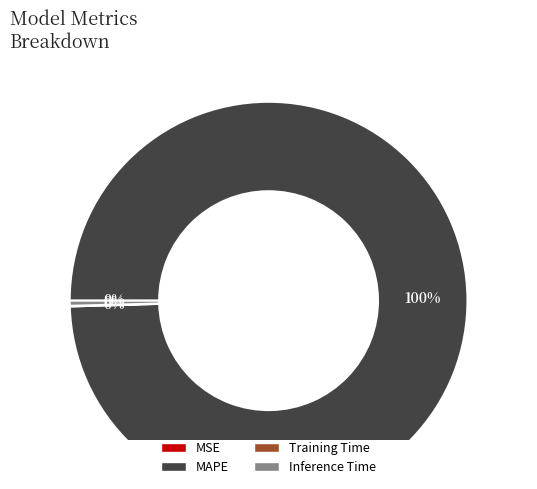

Is it true that Inference Time is 15% of the pie?

False